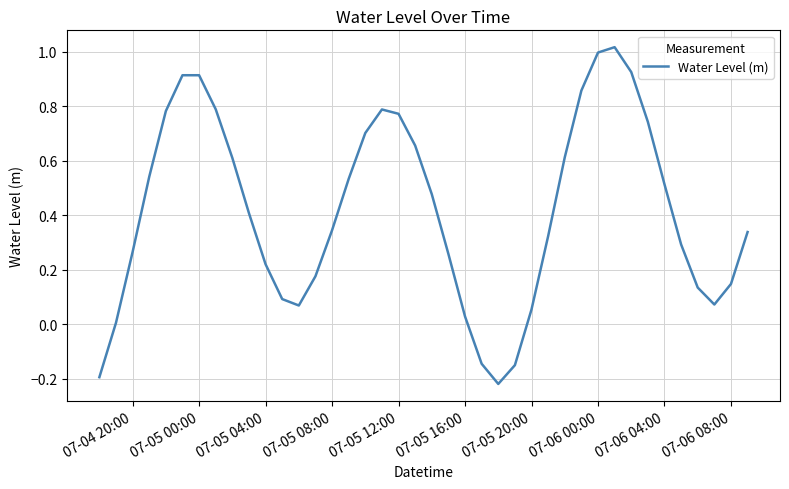

What is the value of the 19th point from the left?

0.8